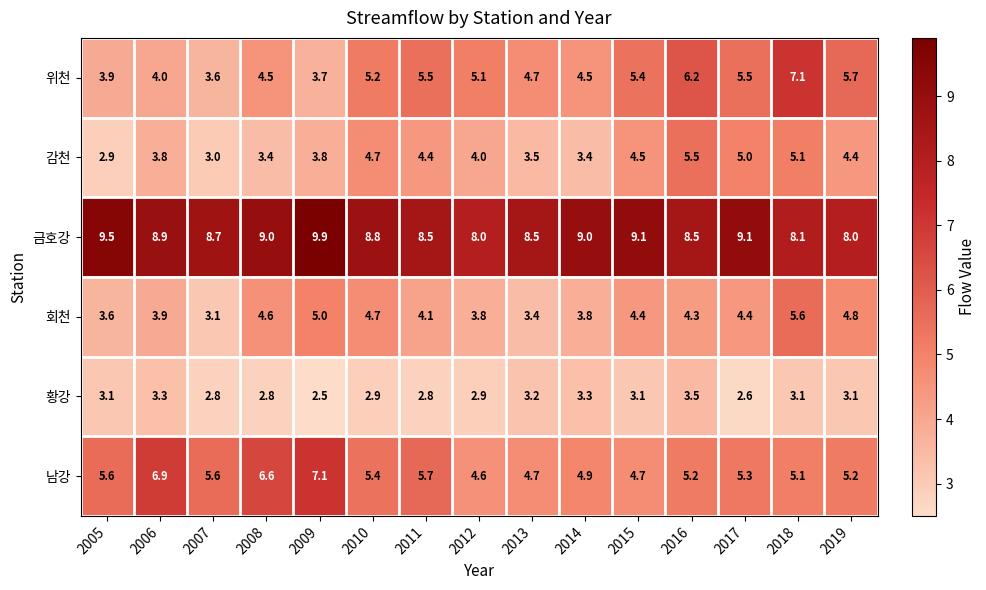

Which category has the highest value in the 위천 series?

2018